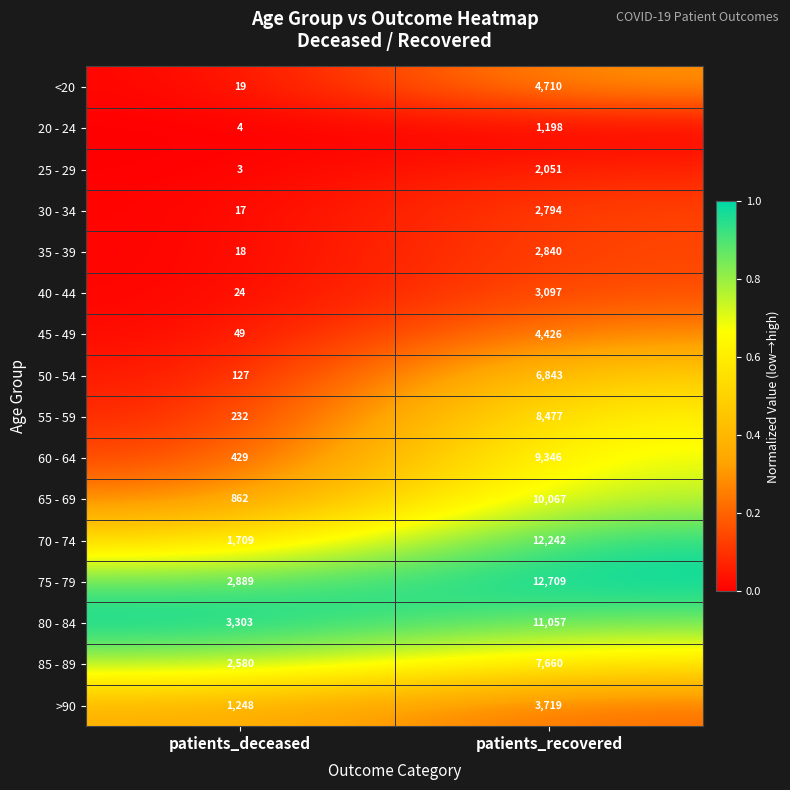

The 60 - 64 series shows 9346 at patients_recovered. True or false?

True